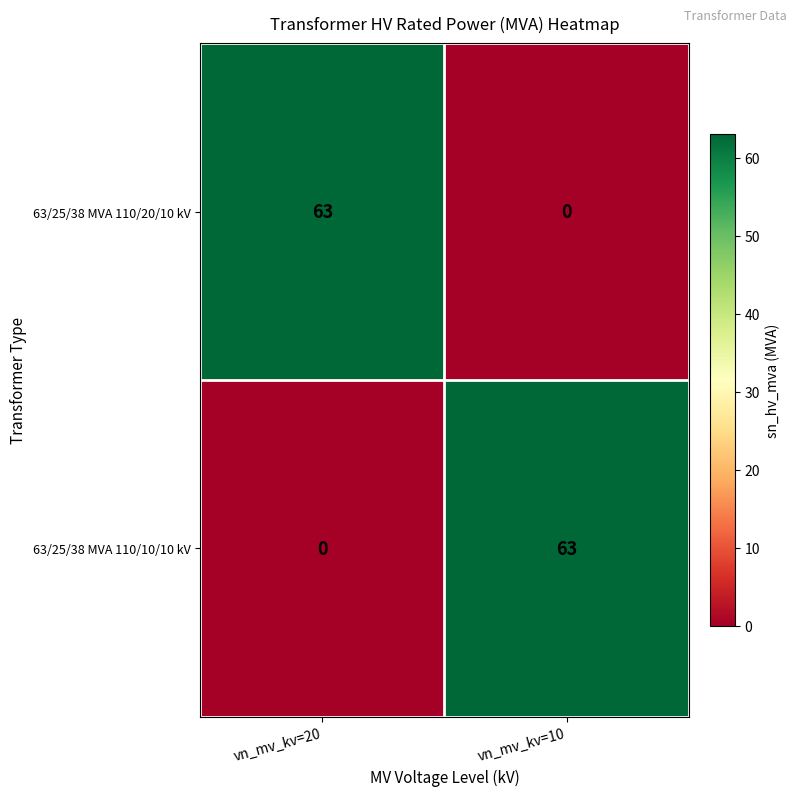

Reading left to right, extract all data points from this chart.

63/25/38 MVA 110/20/10 kV: 63	0
63/25/38 MVA 110/10/10 kV: 0	63